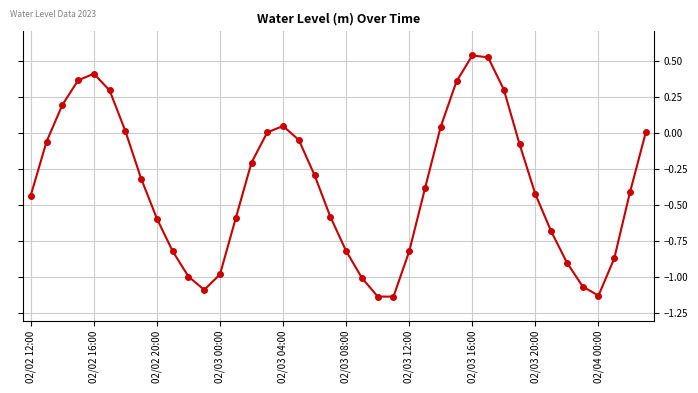

What is the sum of all values?

-14.7